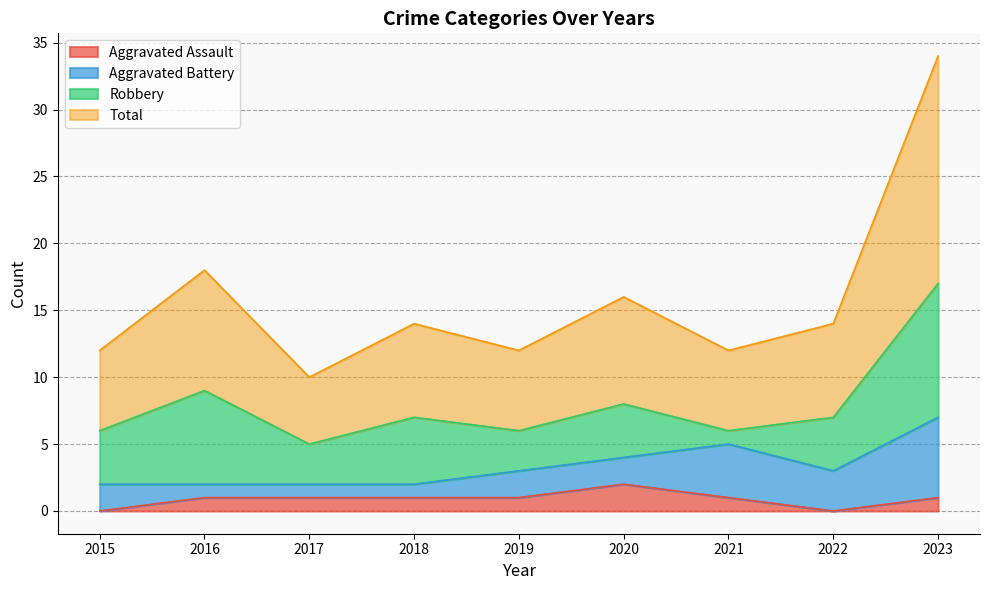

Where is the first local minimum for Total?

2017